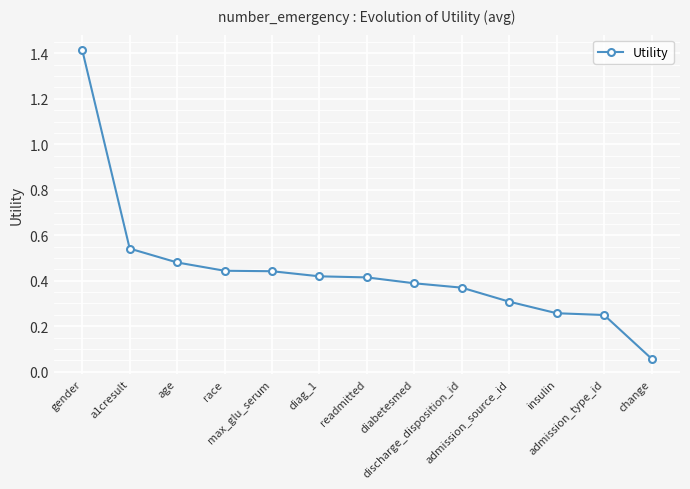

What is the maximum value shown in the chart?

1.4